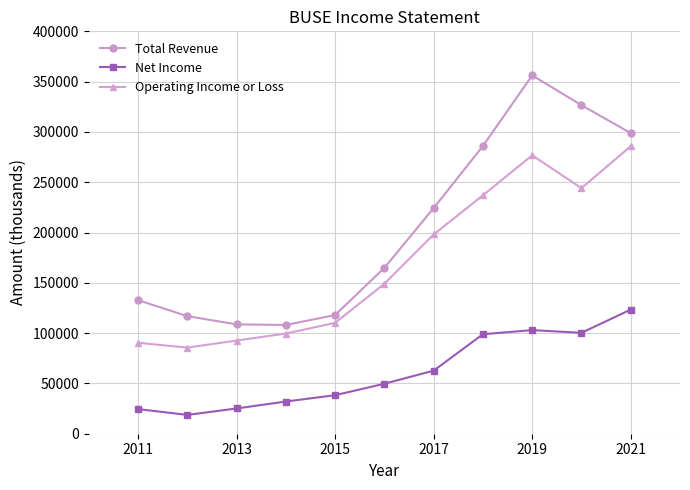

What is the value of the Operating Income or Loss point at the 8th from the left?

237000